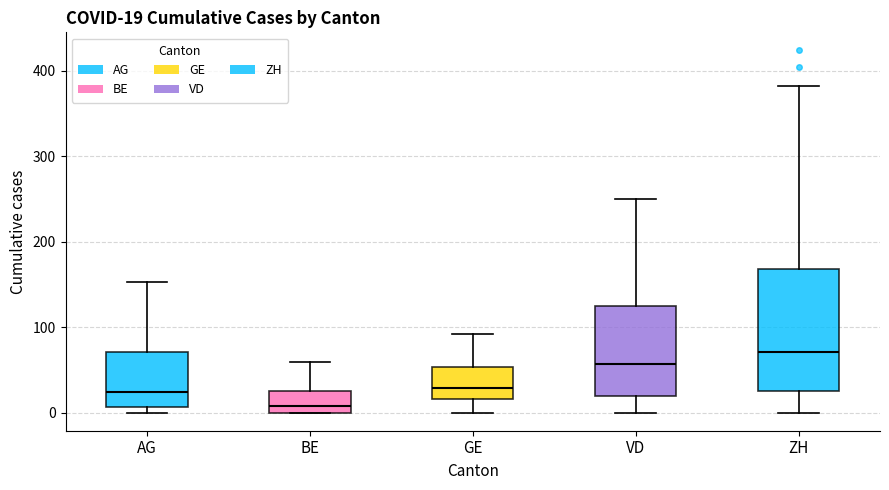

Comparing the boxes themselves (not the whiskers), which one is the tallest?

ZH